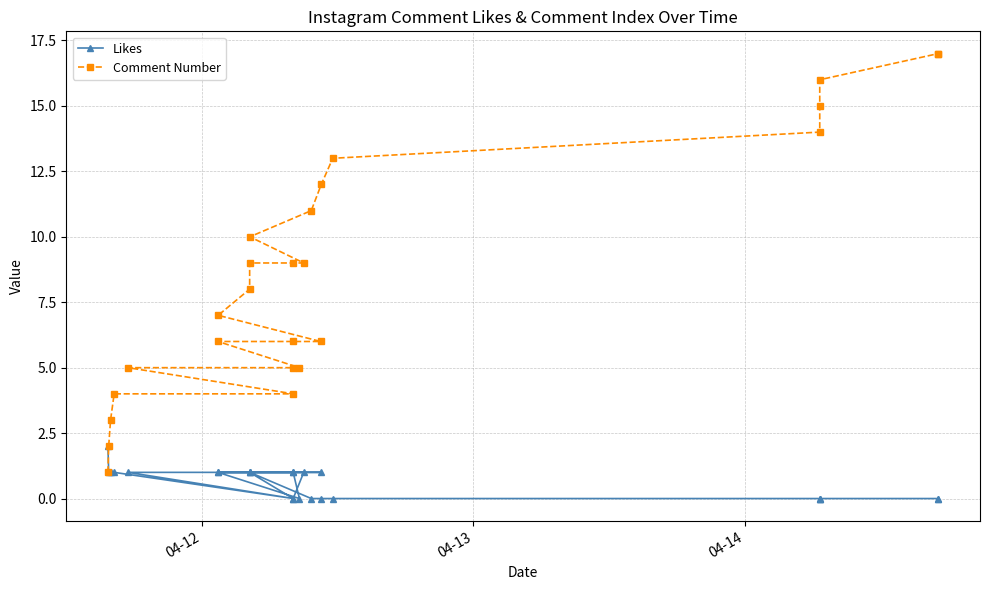

Rank the series by their average value, from highest to lowest.

Comment Number, Likes